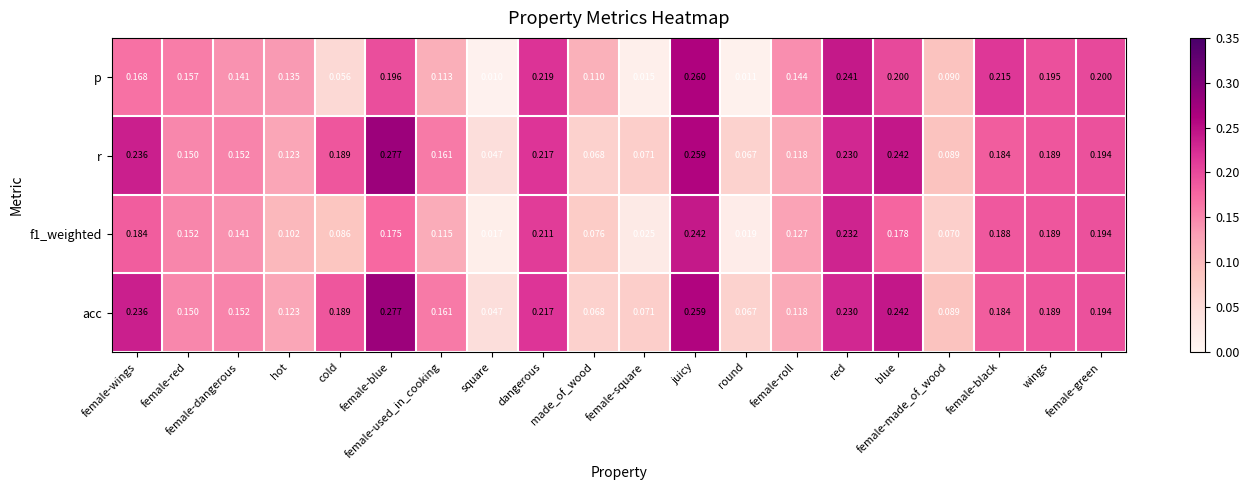

At female-blue, list the series in order from smallest to largest.

f1_weighted, p, r, acc